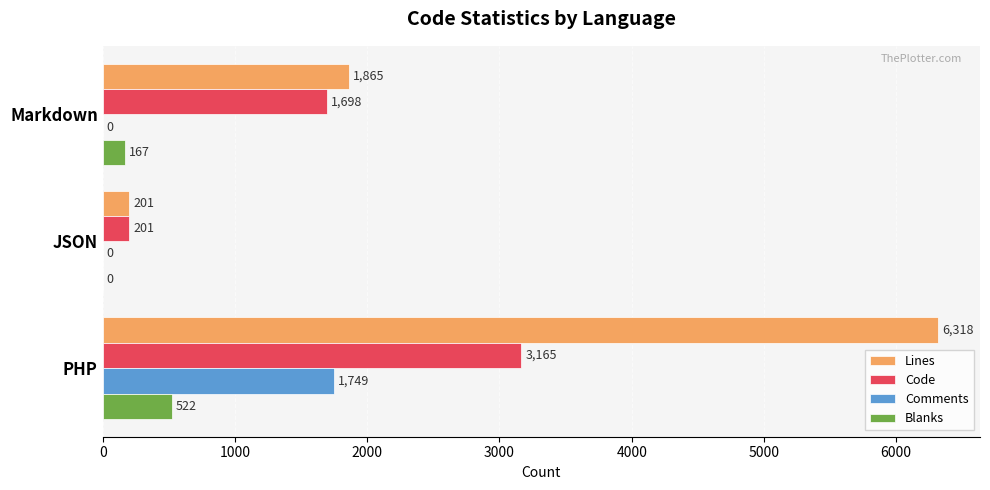

What is the sum of the Comments values at Markdown and PHP?

1749